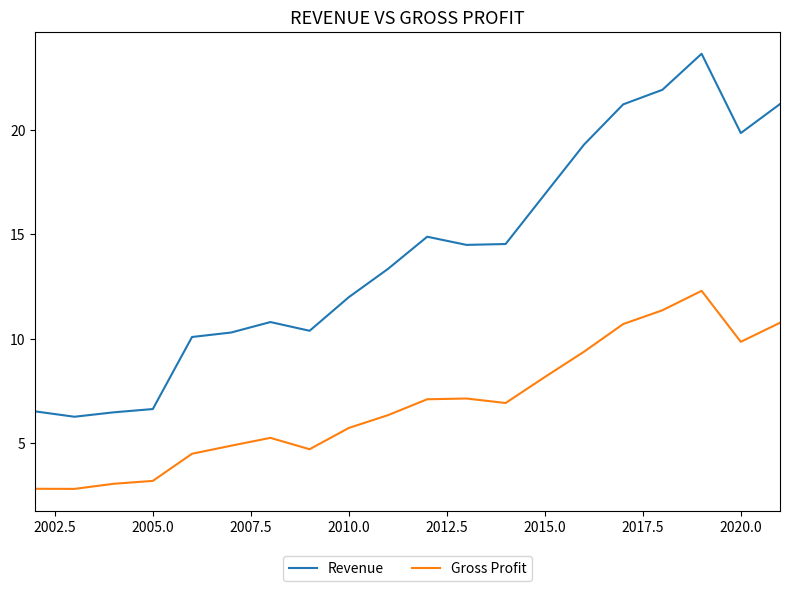

Rank the series by their average value, from lowest to highest.

Gross Profit, Revenue